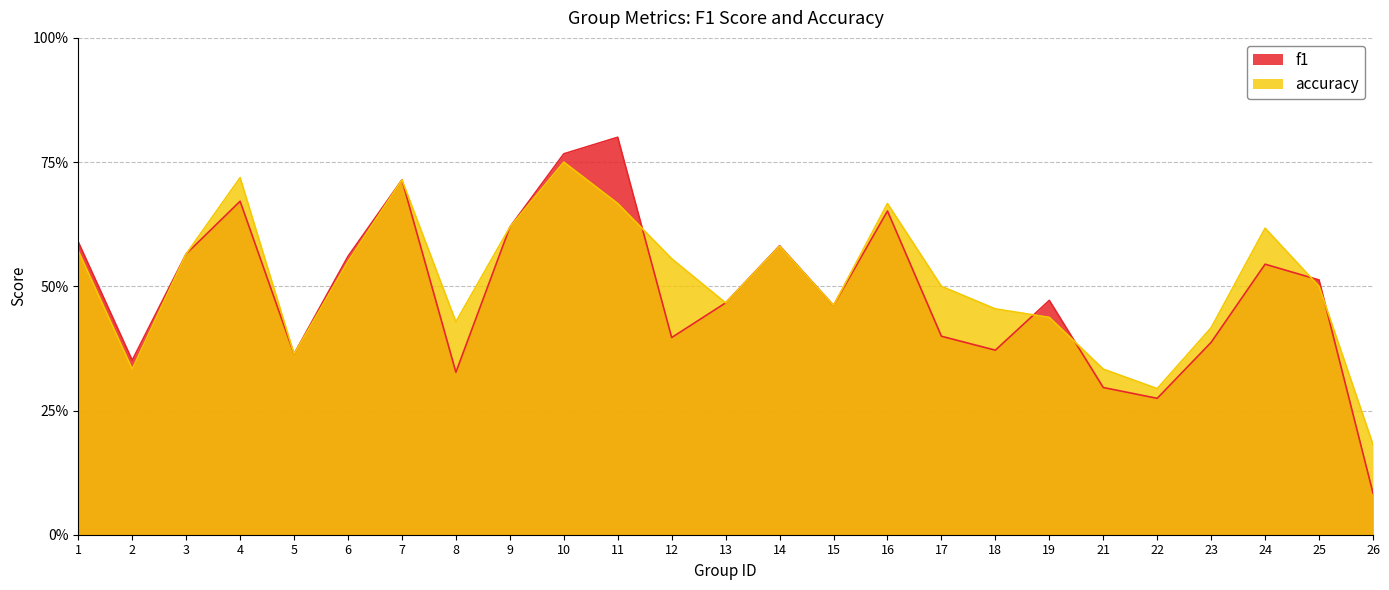

Reading right to left, extract all data points from this chart.

f1: 0.1	0.5	0.5	0.4	0.3	0.3	0.5	0.4	0.4	0.7	0.5	0.6	0.5	0.4	0.8	0.8	0.6	0.3	0.7	0.6	0.4	0.7	0.6	0.4	0.6
accuracy: 0.2	0.5	0.6	0.4	0.3	0.3	0.4	0.5	0.5	0.7	0.5	0.6	0.5	0.6	0.7	0.8	0.6	0.4	0.7	0.6	0.4	0.7	0.6	0.3	0.6